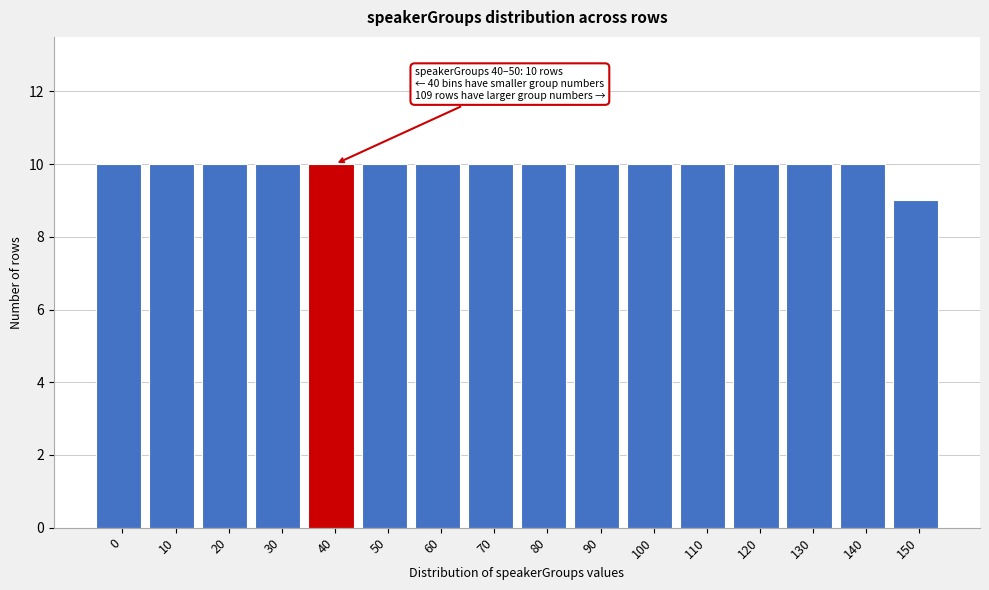

Reading left to right, transcribe all the data shown in this chart.

0=10	10=10	20=10	30=10	40=10	50=10	60=10	70=10	80=10	90=10	100=10	110=10	120=10	130=10	140=10	150=9